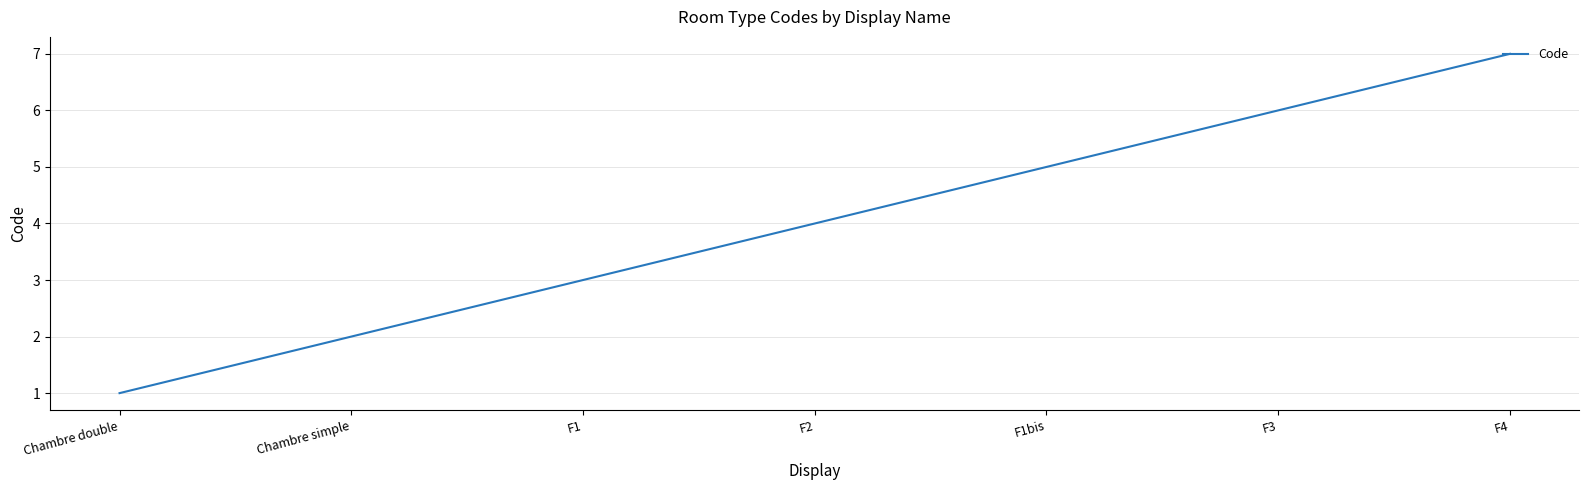

List the labels in order of value, smallest first.

Chambre double, Chambre simple, F1, F2, F1bis, F3, F4